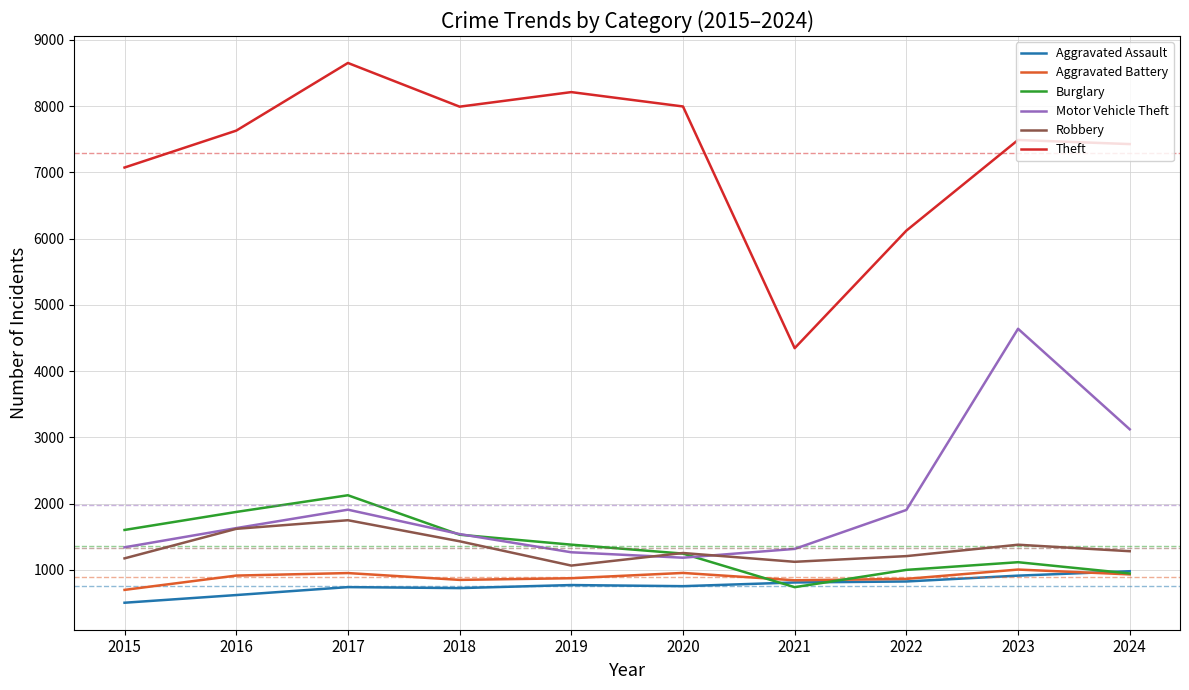

Which series changed the most between 2015 and 2017?

Theft